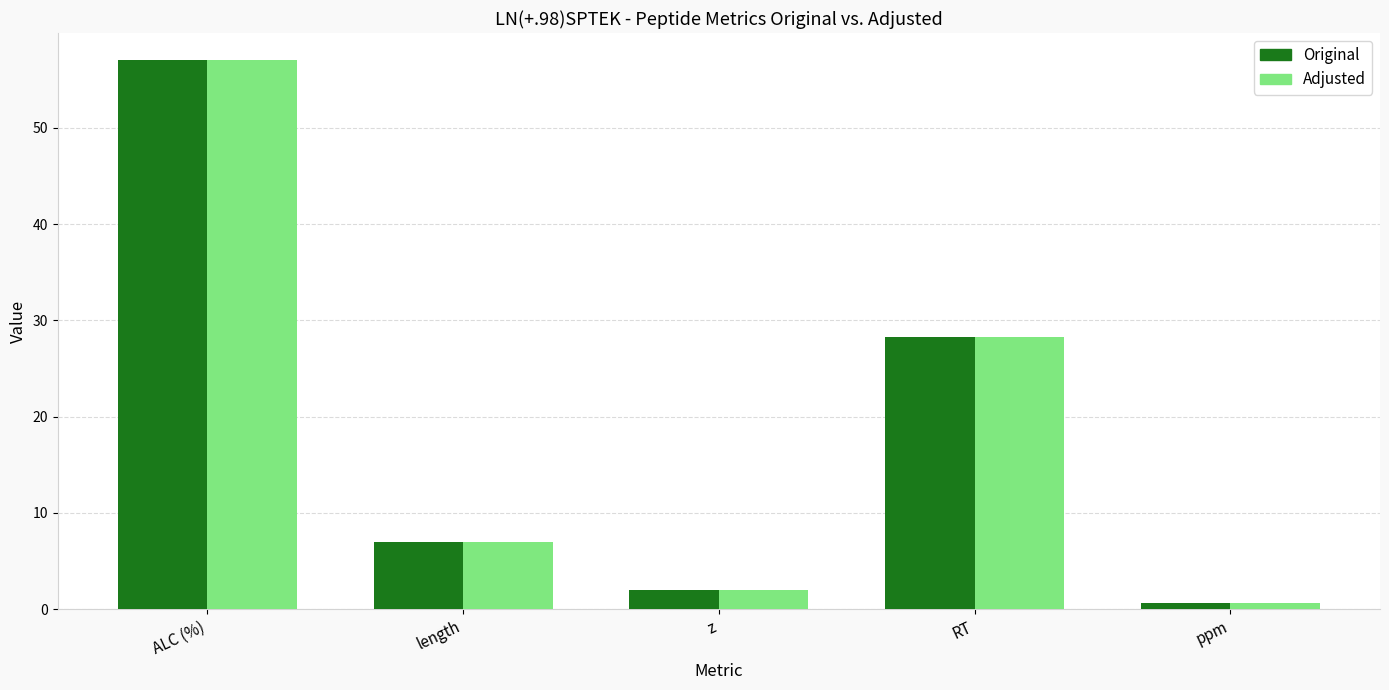

At which label is Original closest to 28?

RT